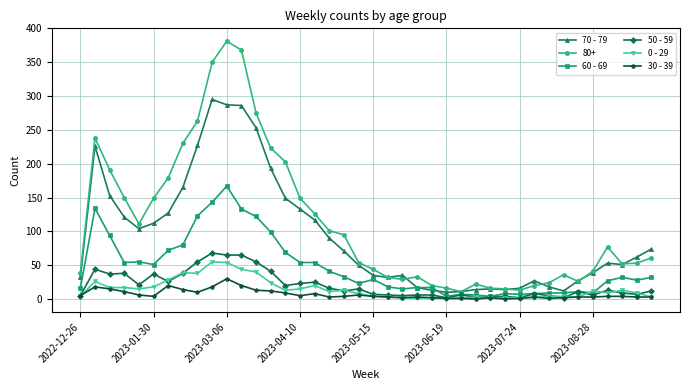

How many lines are shown in the chart?

6